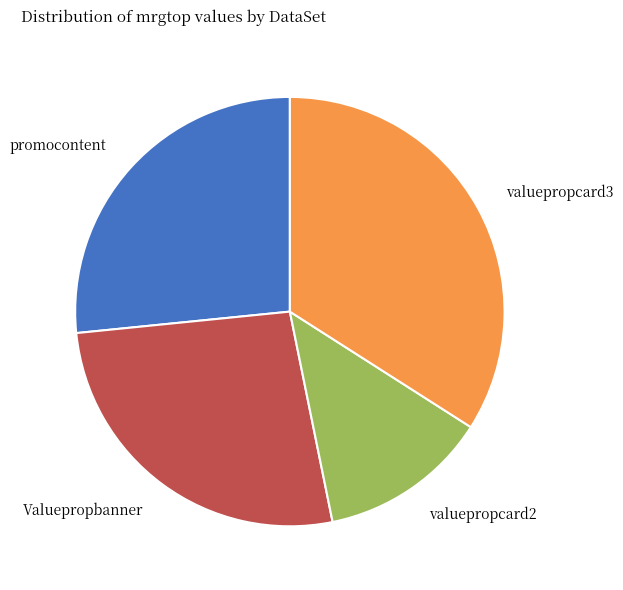

Is there a majority slice in this chart?

No